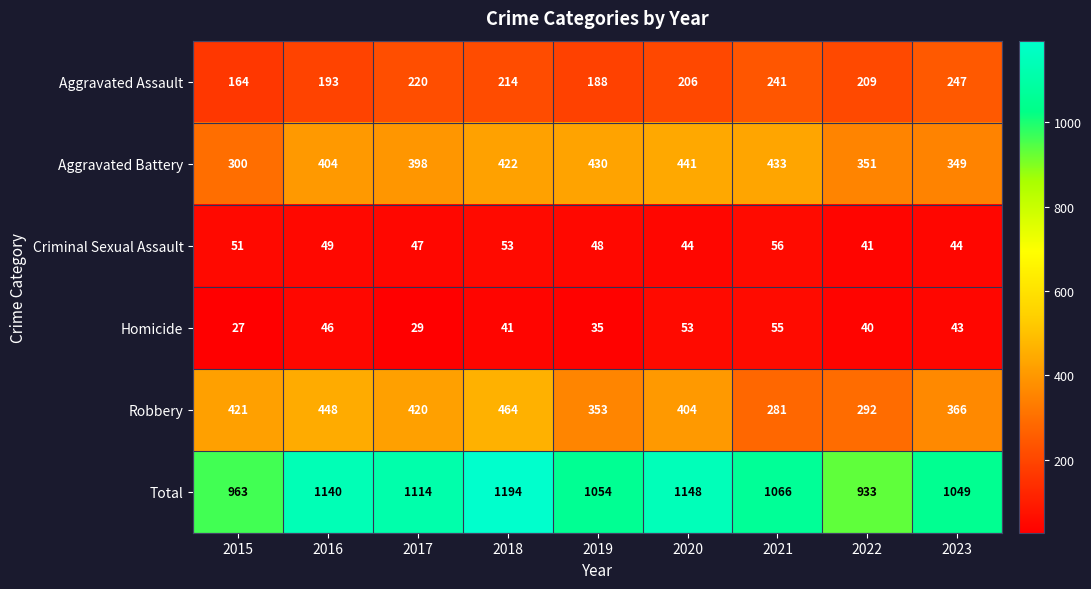

What is the difference between the Aggravated Assault values at 2022 and 2015?

45